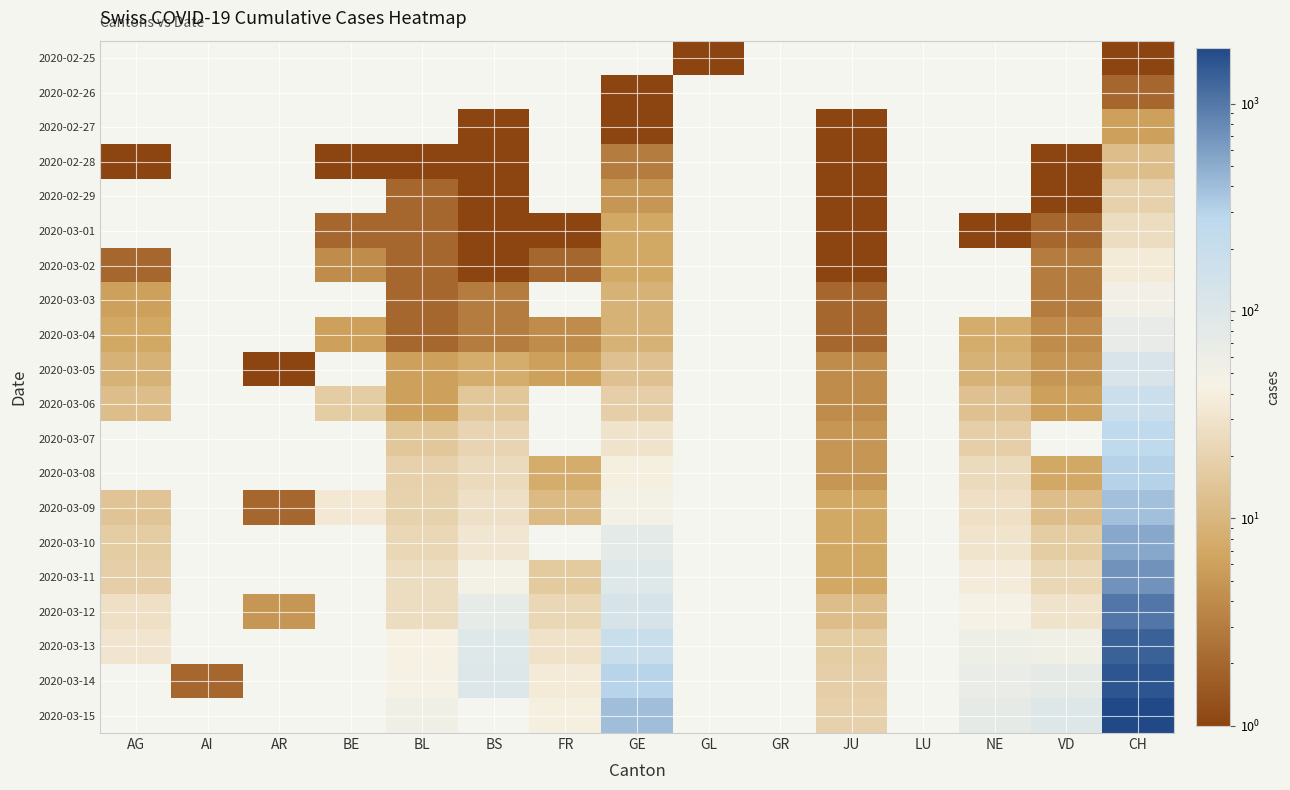

How many data points does each series have?

15